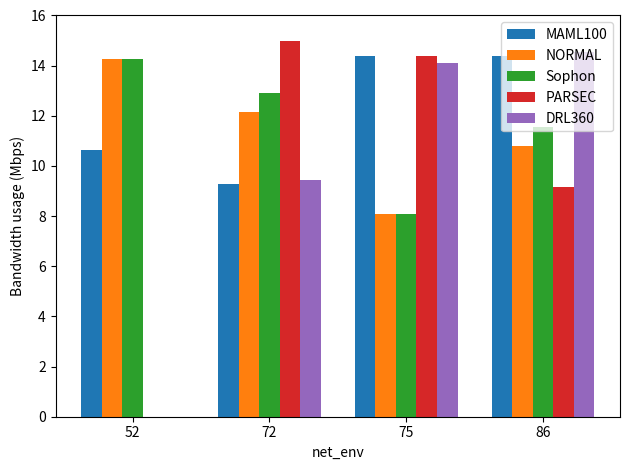

Between 72 and 86, which series saw the biggest shift?

PARSEC